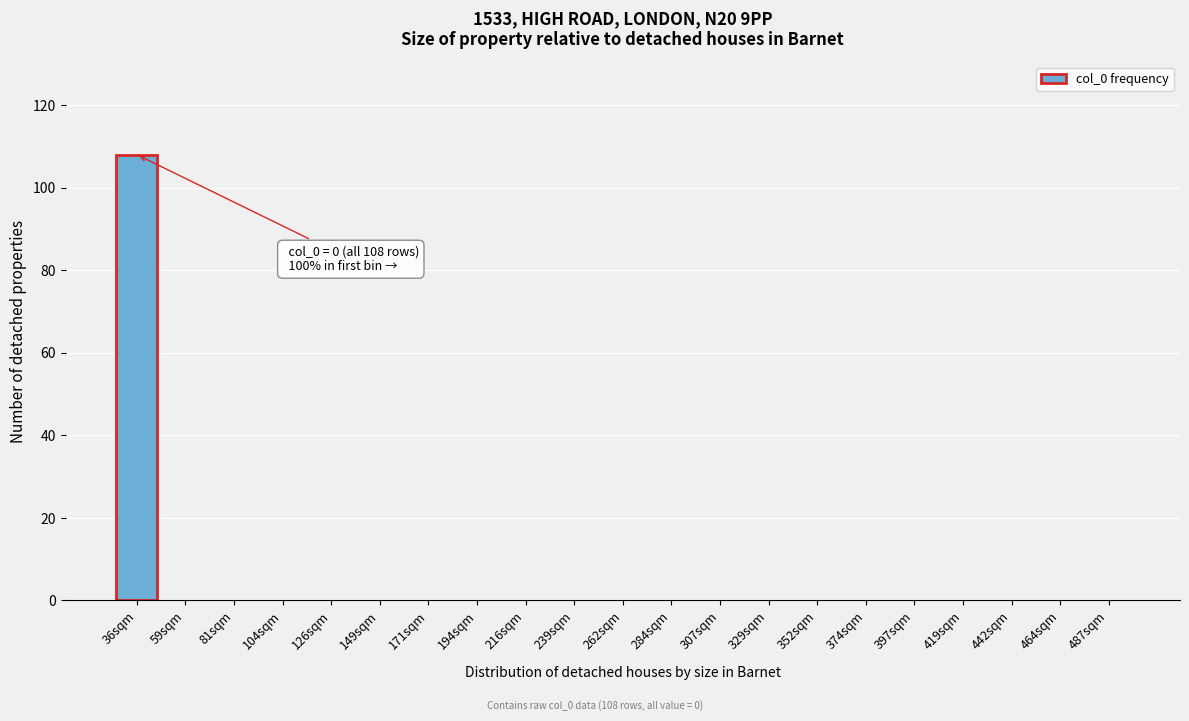

Reading right to left, list all the values displayed in this chart.

487sqm=0	464sqm=0	442sqm=0	419sqm=0	397sqm=0	374sqm=0	352sqm=0	329sqm=0	307sqm=0	284sqm=0	262sqm=0	239sqm=0	216sqm=0	194sqm=0	171sqm=0	149sqm=0	126sqm=0	104sqm=0	81sqm=0	59sqm=0	36sqm=108